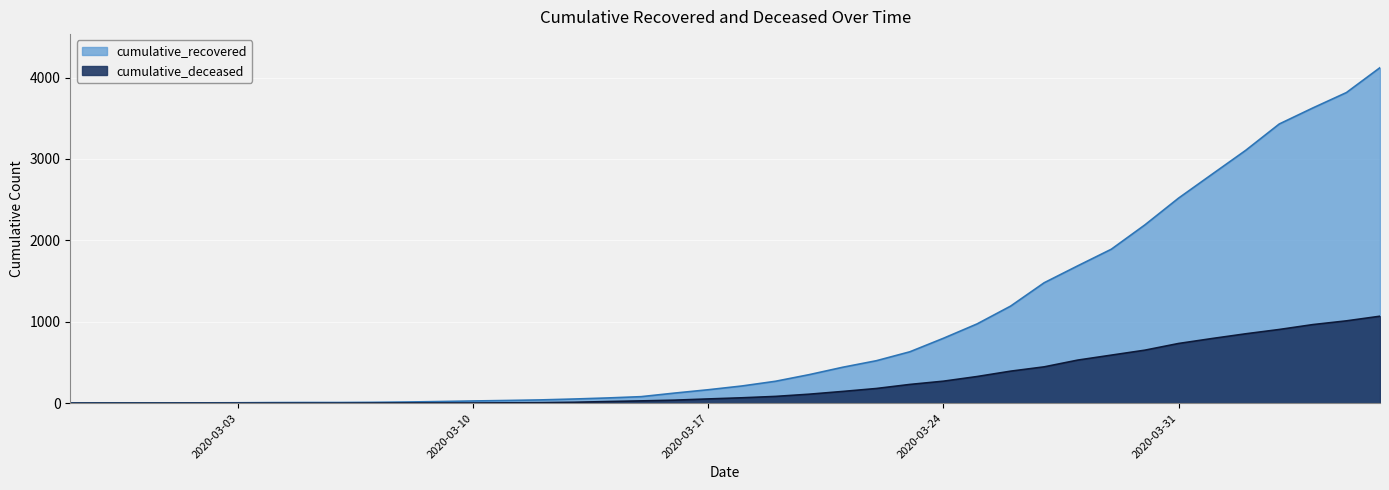

Rank the categories by cumulative_recovered value from highest to lowest.

2020-04-06, 2020-04-05, 2020-04-04, 2020-04-03, 2020-04-02, 2020-04-01, 2020-03-31, 2020-03-30, 2020-03-29, 2020-03-28, 2020-03-27, 2020-03-26, 2020-03-25, 2020-03-24, 2020-03-23, 2020-03-22, 2020-03-21, 2020-03-20, 2020-03-19, 2020-03-18, 2020-03-17, 2020-03-16, 2020-03-15, 2020-03-14, 2020-03-13, 2020-03-12, 2020-03-11, 2020-03-10, 2020-03-09, 2020-03-08, 2020-03-07, 2020-03-05, 2020-03-06, 2020-03-04, 2020-03-03, 2020-03-02, 2020-02-28, 2020-02-29, 2020-03-01, 2020-02-27